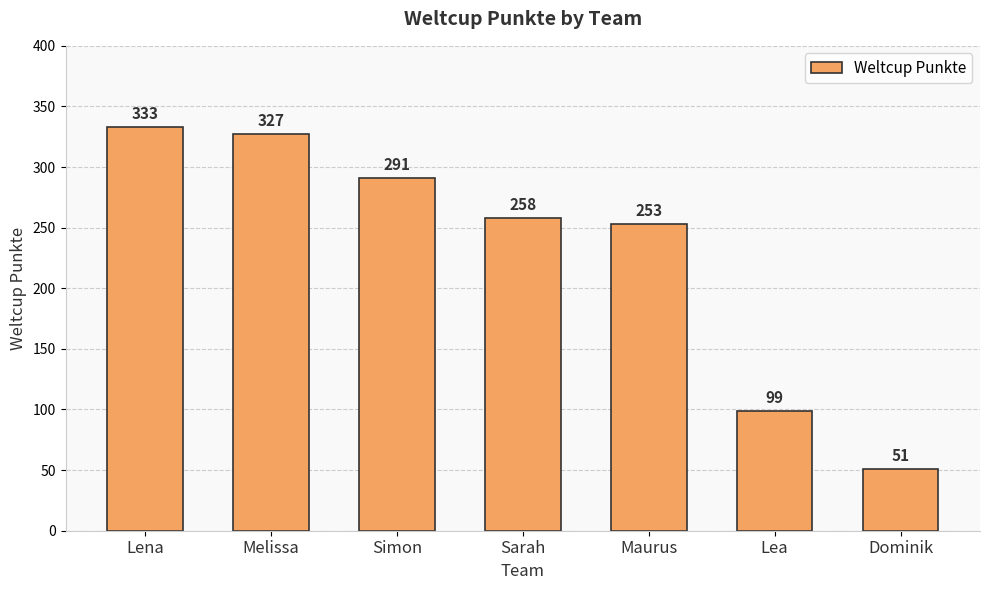

Where is the data nearest to the value 192?

Maurus